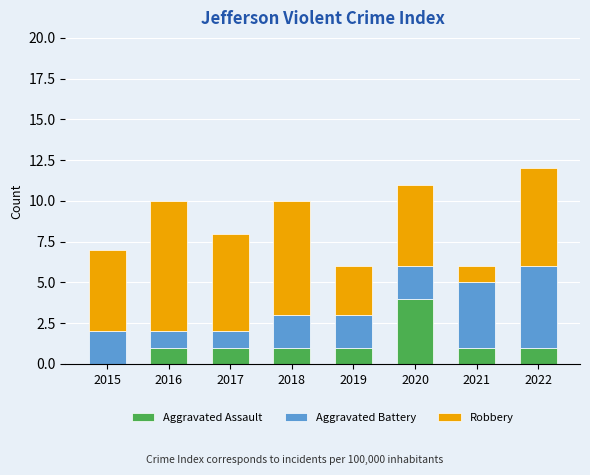

What are all the series names shown in the legend?

Aggravated Assault, Aggravated Battery, Robbery